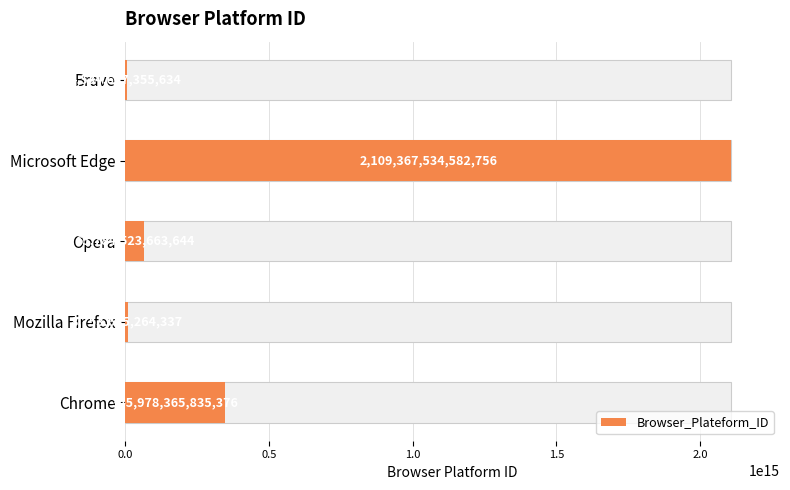

What is the sum of the values at Microsoft Edge and Chrome?

2455345900418132